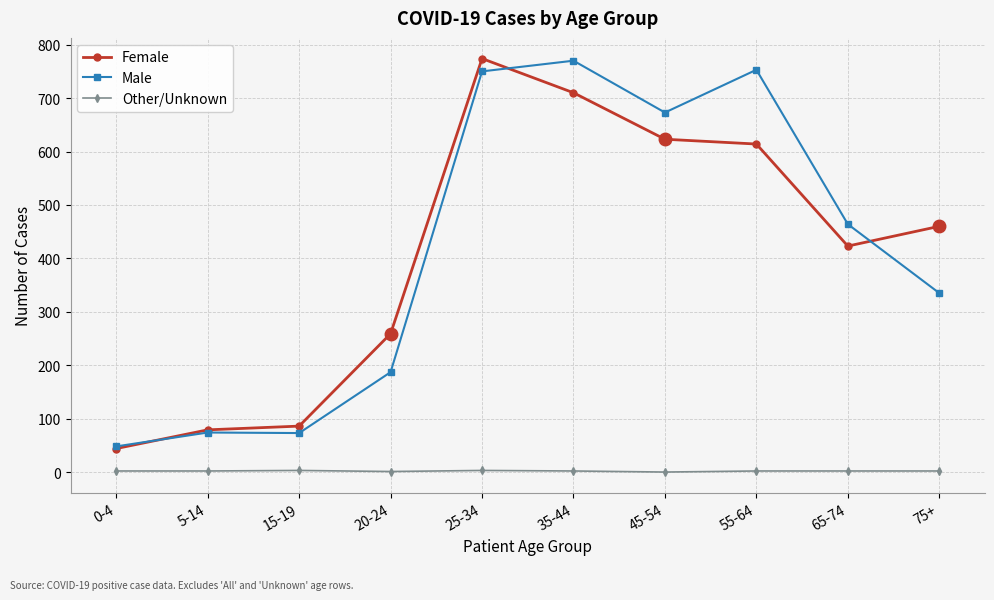

What is the value of the Male point at the 7th from the left?

673